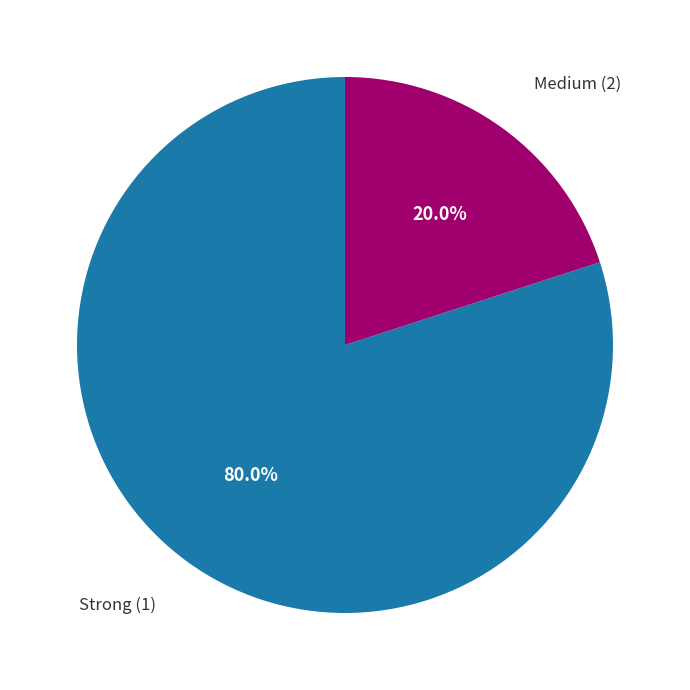

Does any single category account for the majority?

Yes